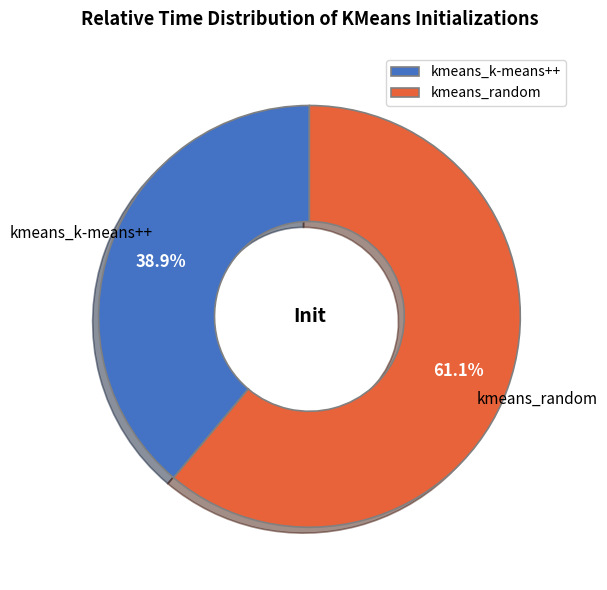

Combined, do kmeans_random and kmeans_k-means++ account for over 50%?

Yes